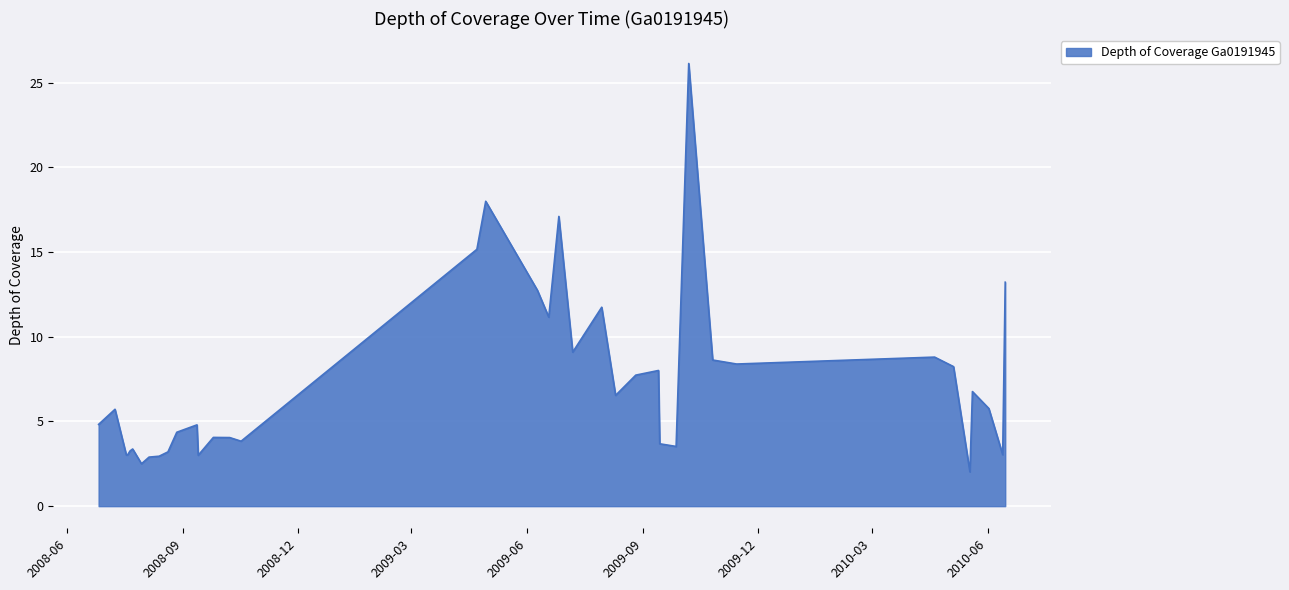

What is the maximum value shown in the chart?

26.1